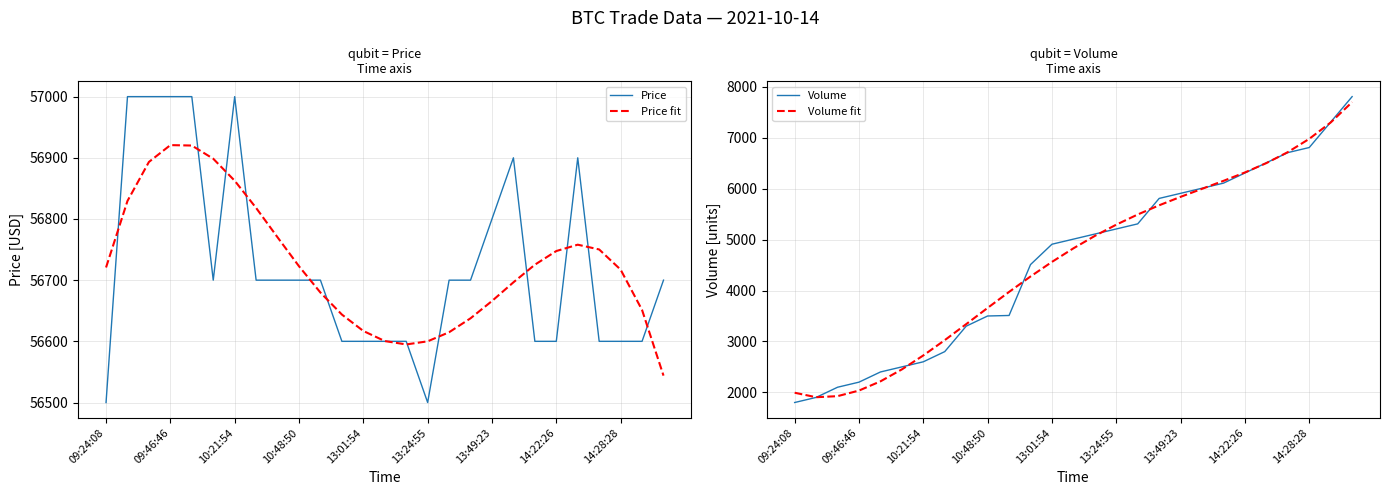

Reading right to left, list all the values displayed in this chart.

Price: 56700.0	56600.0	56600.0	56600.0	56900.0	56600.0	56600.0	56900.0	56800.0	56700.0	56700.0	56500.0	56600.0	56600.0	56600.0	56600.0	56700.0	56700.0	56700.0	56700.0	57000.0	56700.0	57000.0	57000.0	57000.0	57000.0	56500.0
Price fit: 56543.9	56651.3	56717.2	56750.2	56758.0	56747.6	56725.3	56696.4	56665.9	56637.6	56614.8	56600.0	56594.9	56600.5	56616.9	56643.8	56679.7	56722.7	56770.0	56818.0	56862.5	56898.5	56920.1	56920.7	56893.2	56829.5	56720.7
Volume: 7810.0	7310.0	6810.0	6710.0	6510.0	6310.0	6110.0	6010.0	5910.0	5810.0	5310.0	5210.0	5110.0	5010.0	4910.0	4510.0	3510.0	3500.0	3300.0	2800.0	2600.0	2500.0	2400.0	2200.0	2100.0	1900.0	1800.0
Volume fit: 7702.2	7302.0	6980.1	6719.3	6504.0	6320.1	6155.2	5998.6	5840.9	5674.7	5494.0	5294.4	5073.2	4829.2	4562.8	4276.2	3973.1	3658.6	3339.8	3025.2	2724.8	2450.4	2215.4	2034.7	1924.8	1904.0	1992.0